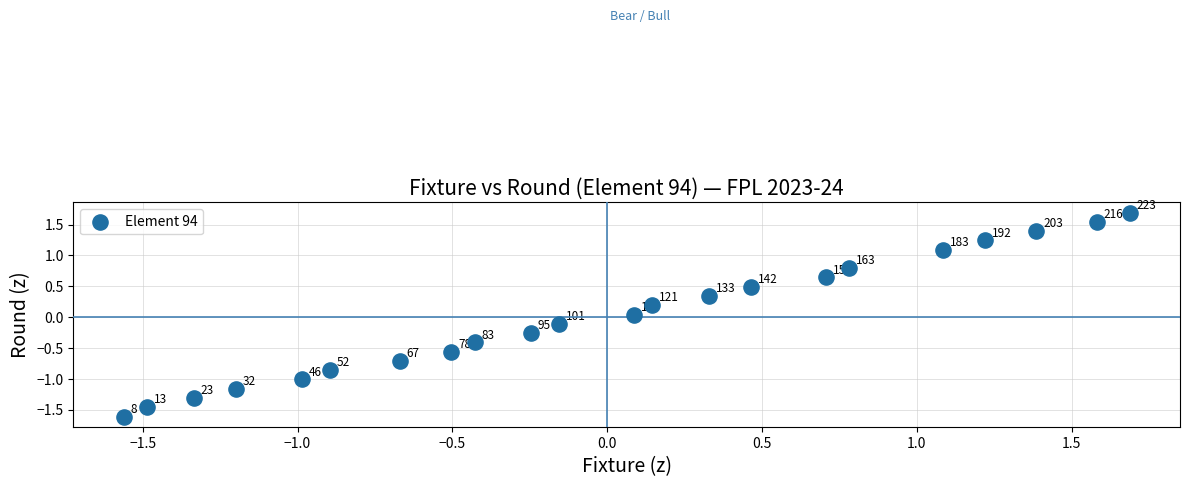

What is the range of X values (max minus min)?

3.2